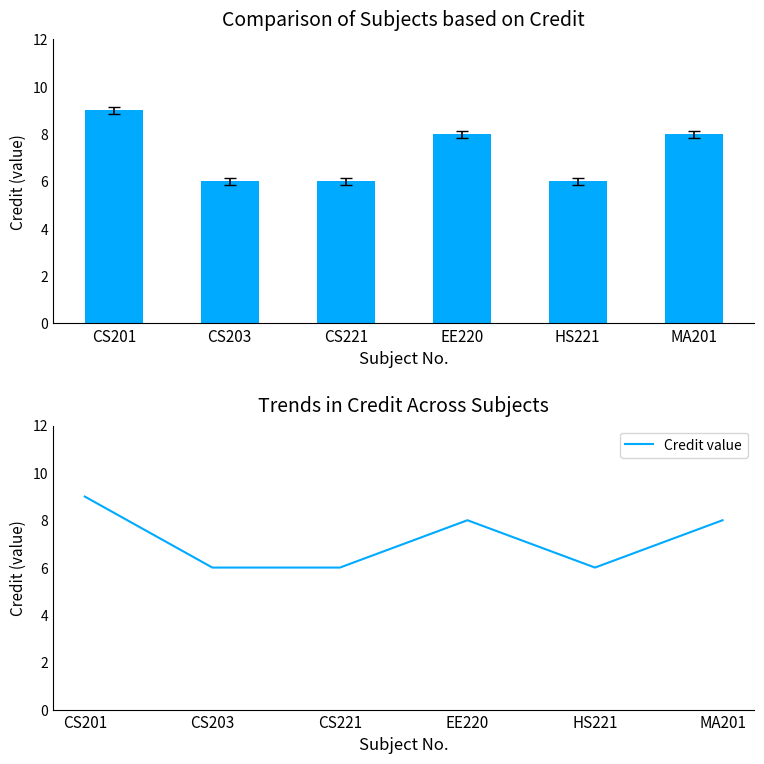

True or false: Credit value has a value of 2 at CS203.

False